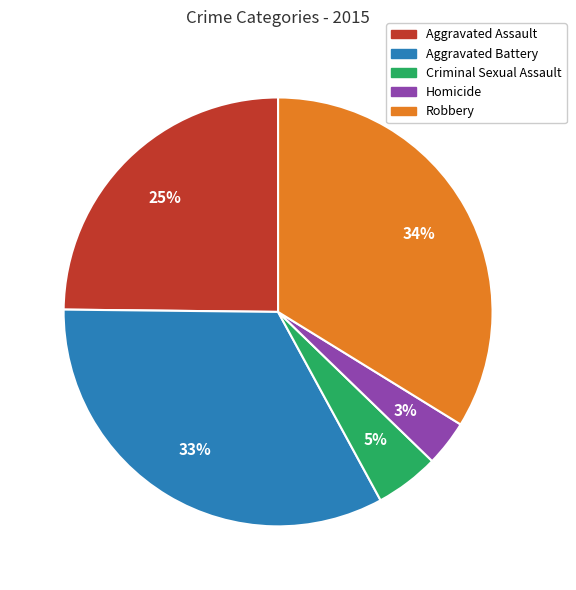

What percentage is the Aggravated Assault slice, to the nearest percent?

25%